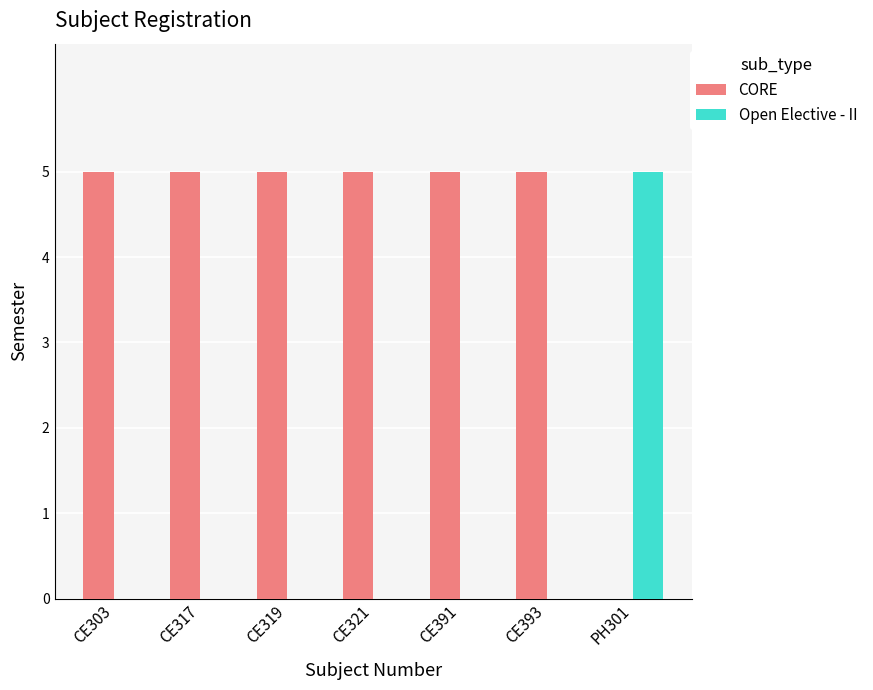

What is the total value across all series at CE317?

5